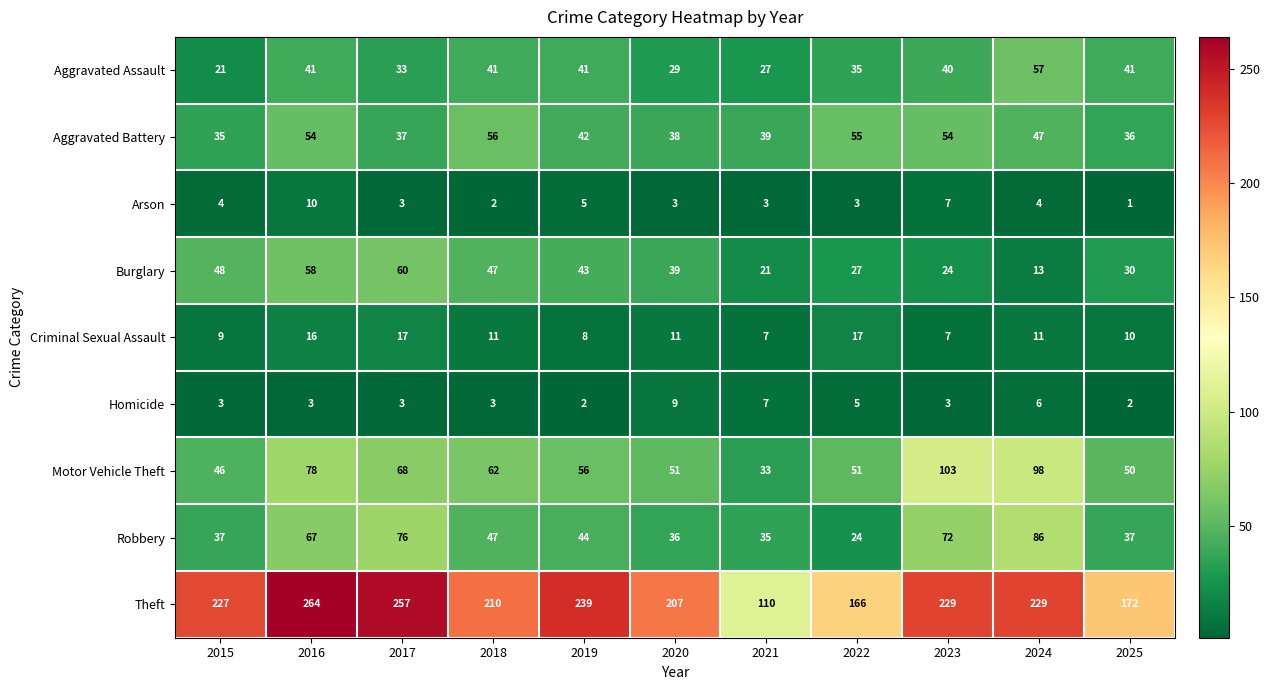

Where is Homicide nearest to the value 5?

2022